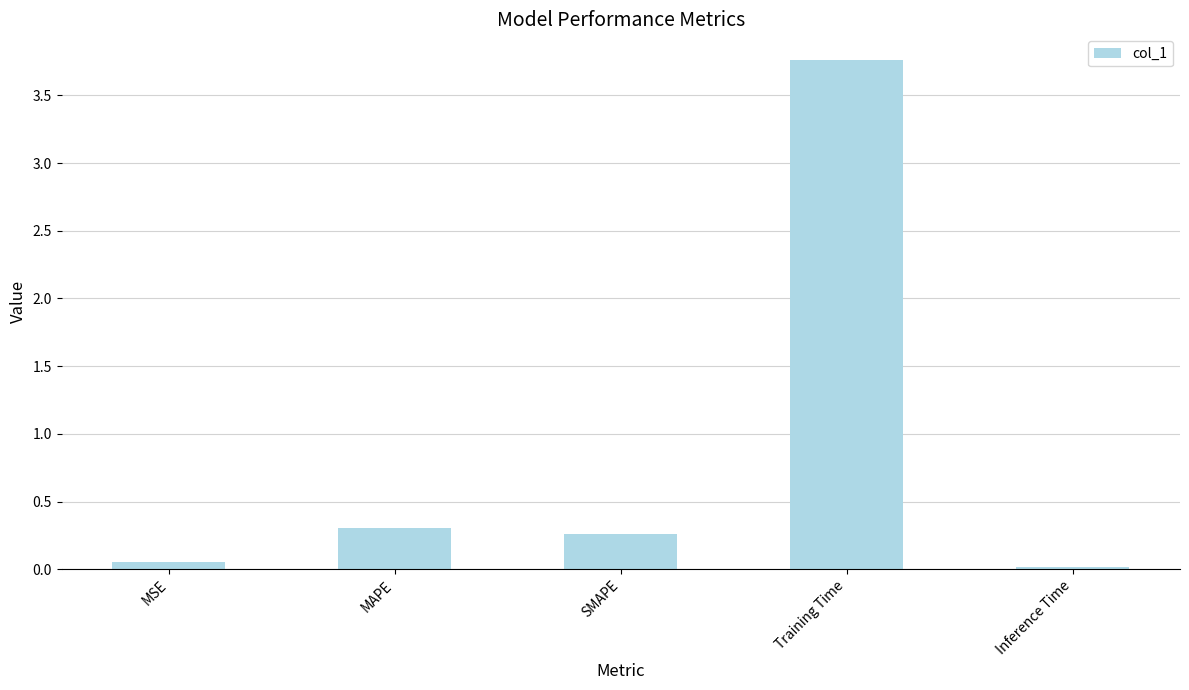

What is the label of the 4th bar from the left?

Training Time